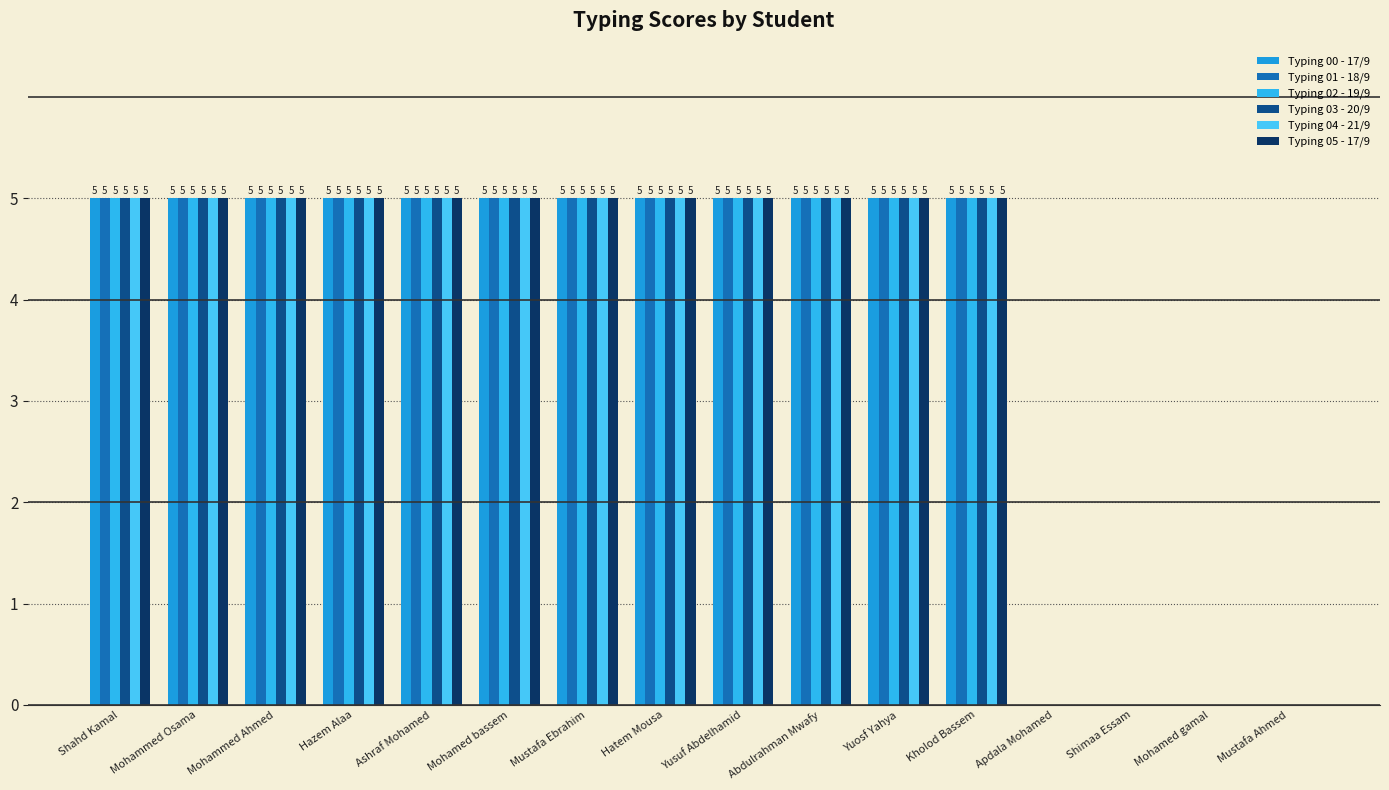

How many groups of bars are there?

16